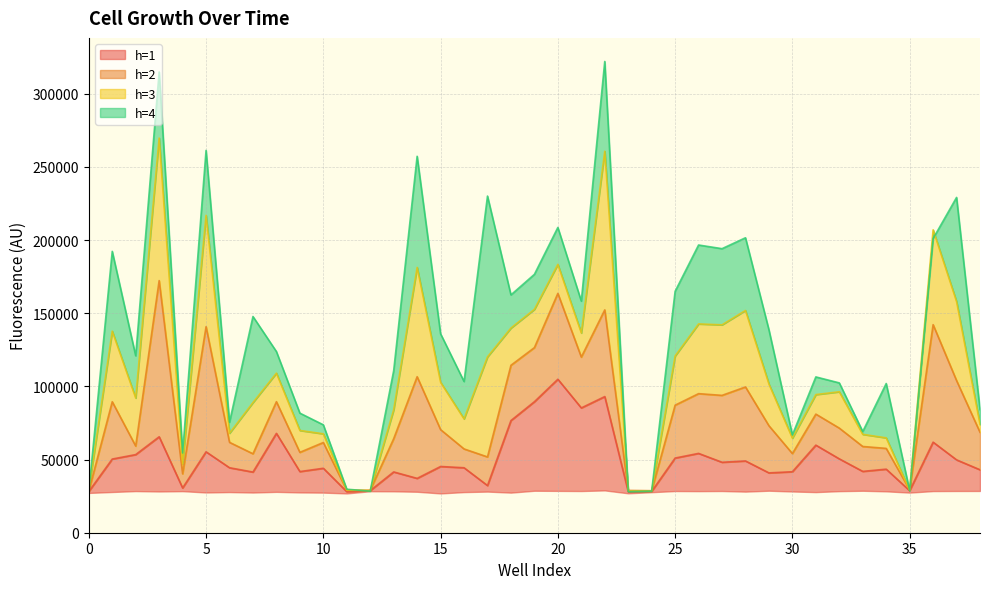

Reading left to right, transcribe all the data shown in this chart.

h=1: 28171	50348	53393	65574	30580	55296	44417	41456	67912	41796	44050	28059	28781	41551	37141	45264	44404	32237	76647	89529	104883	85289	93042	28042	28244	51034	54218	48148	49056	40894	41684	59859	50491	41919	43445	28717	61897	49807	43025
h=2: 28510	89515	59241	172305	40271	140803	61776	53958	89550	54932	61661	28985	29036	64250	106616	70458	57267	51800	114425	126497	163566	120034	152278	28915	28718	87168	95044	93865	99616	73108	54091	81058	71496	58939	57642	29267	142191	103980	68634
h=3: 29491	137767	92082	269722	47118	216906	67998	88951	109049	69895	67607	29126	28870	84031	181326	102818	77827	120184	139880	152648	183390	136519	260743	28562	28566	120786	142696	142074	151896	101602	64625	94412	96334	67244	64835	28969	206996	157966	73993
h=4: 28174	192289	120932	314902	54488	261279	75553	147754	123798	81728	73743	29739	28429	110717	257258	135939	103337	230070	162533	176579	208617	158276	322064	28101	28423	164973	196624	194125	201570	138676	66859	106482	102391	69172	101967	28798	201028	229140	84100